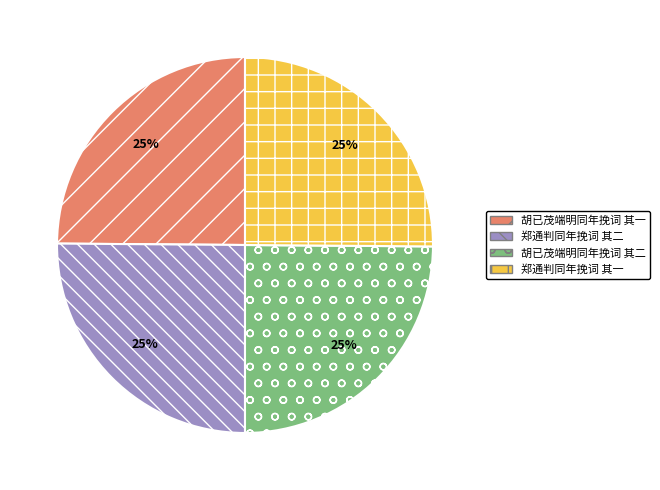

To the nearest percent, what is the average slice percentage?

25%